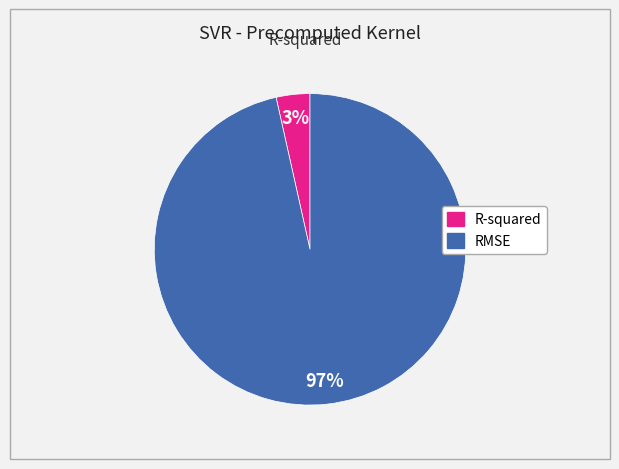

To the nearest percent, what percentage of the pie is R-squared?

3%